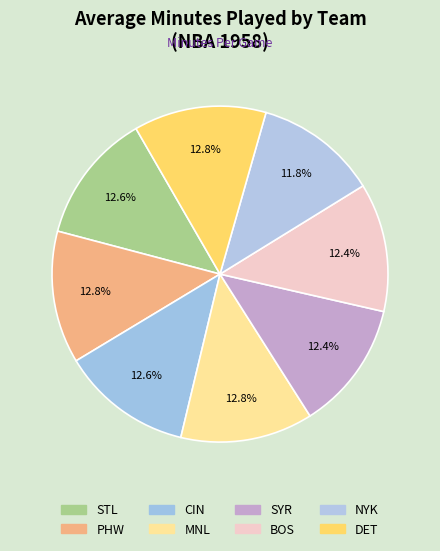

To the nearest percent, what is the average slice percentage?

12%